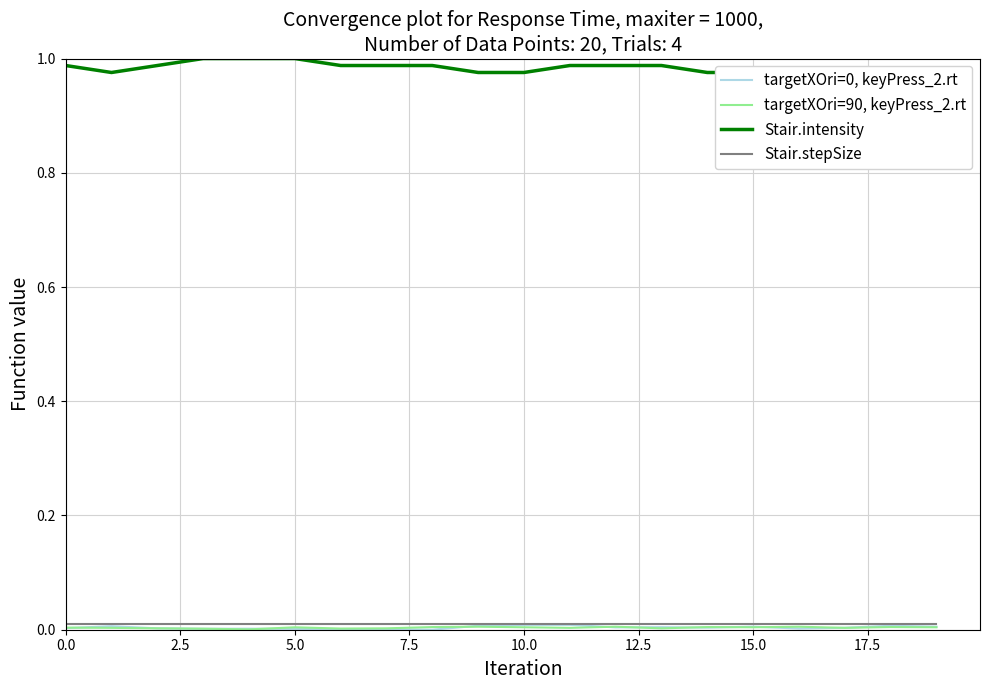

True or false: Stair.stepSize has a value of 0.0 at 7.5.

False